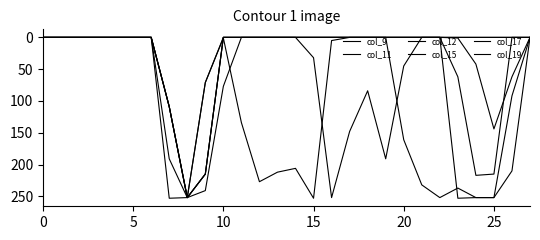

What is the label of the 20th point from the left?

19